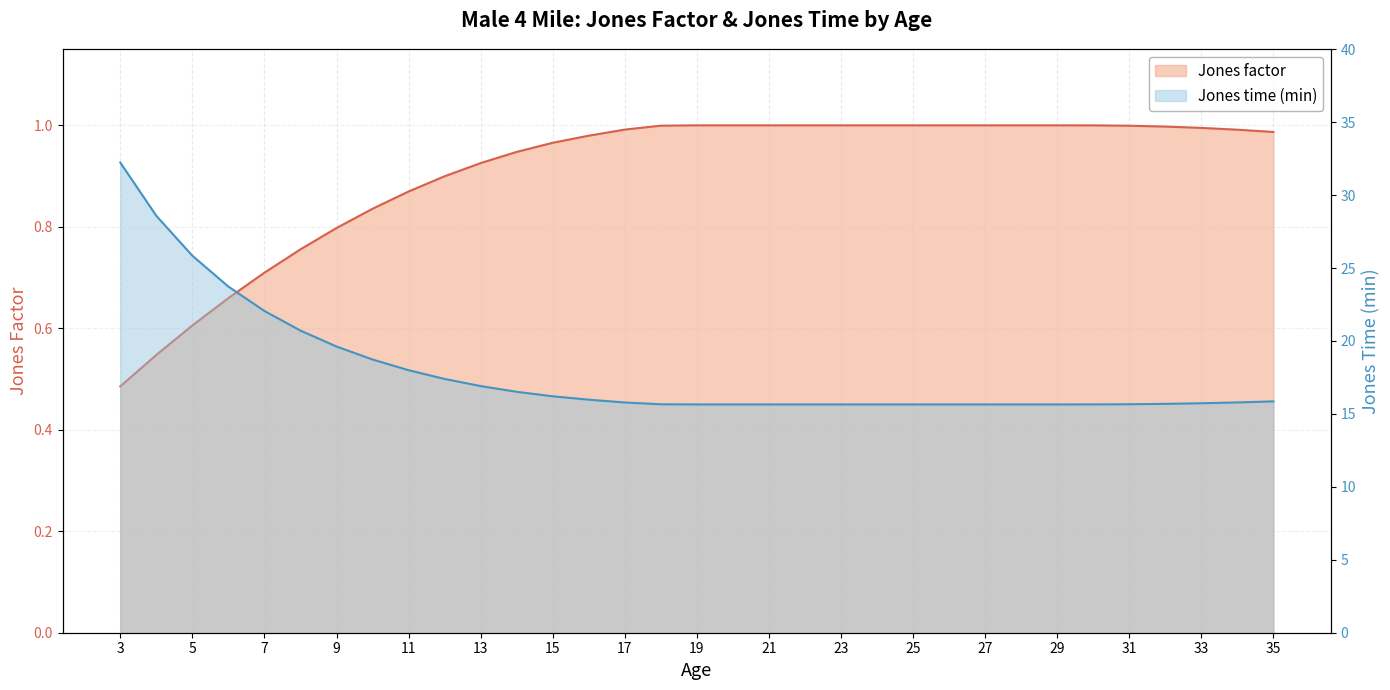

Rank the series by their average value, from lowest to highest.

Jones factor, Jones time (min)